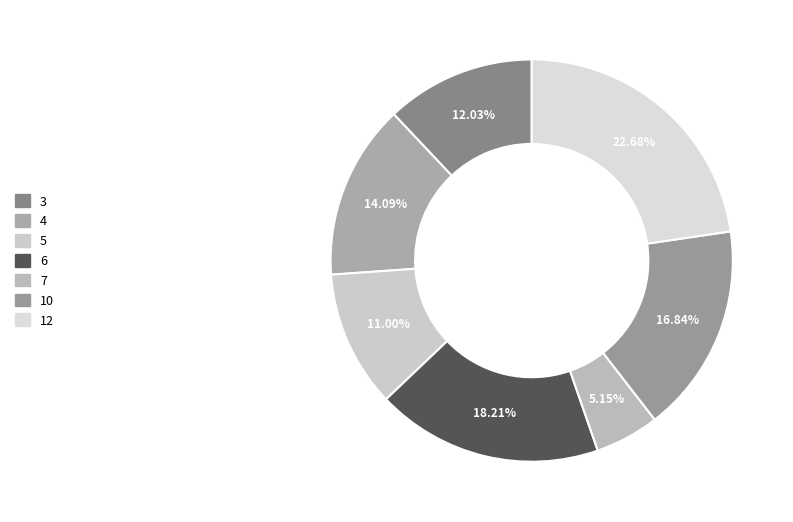

What is the largest slice in the pie chart?

12